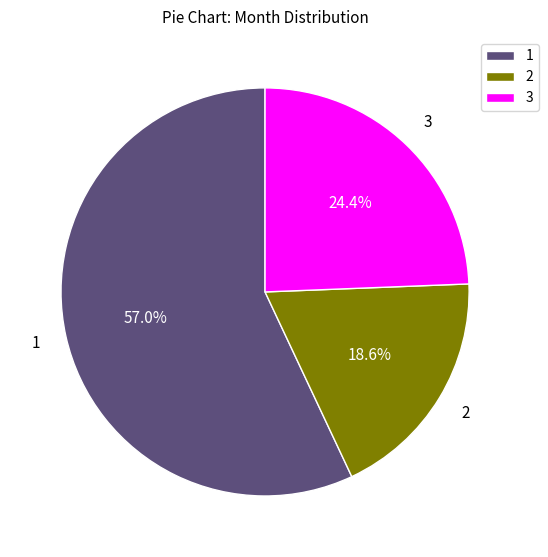

Which slice is the smallest?

2